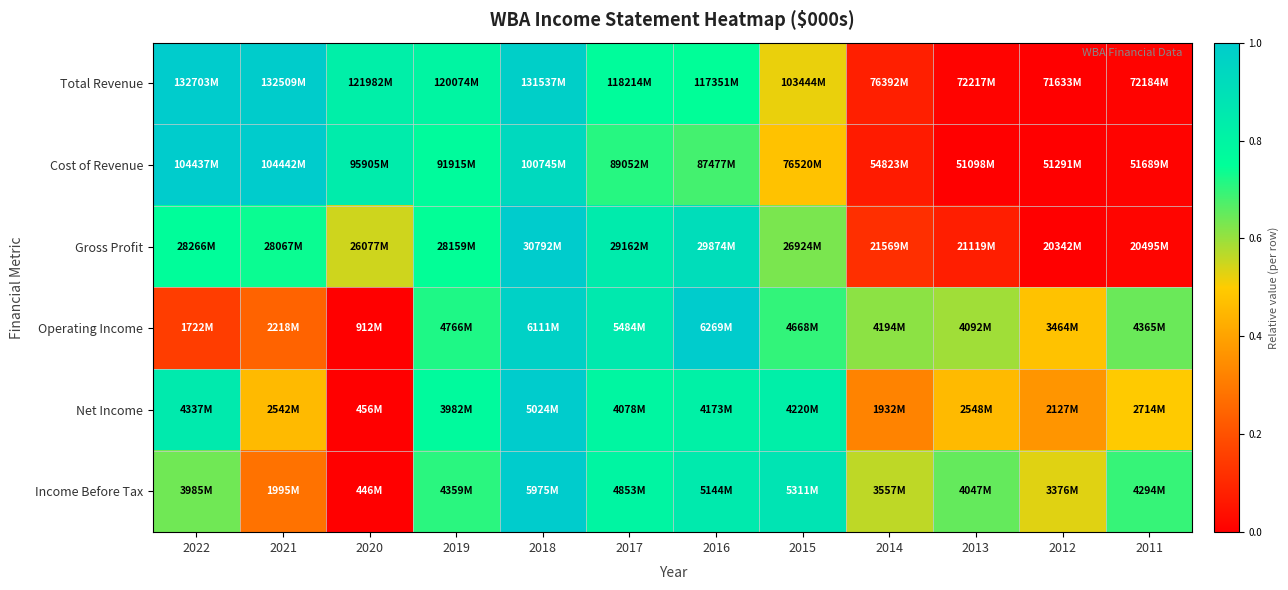

How many data points does each series have?

12